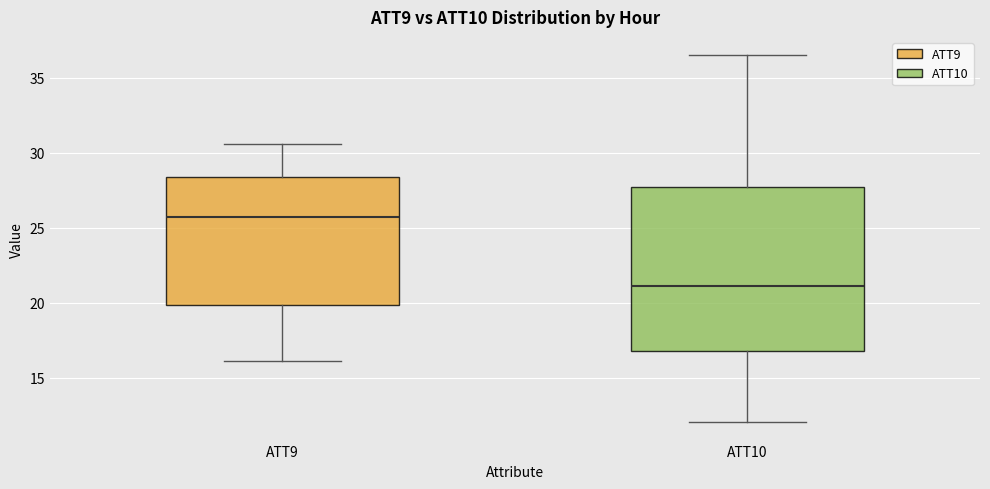

Which box's median line is the lowest?

ATT10